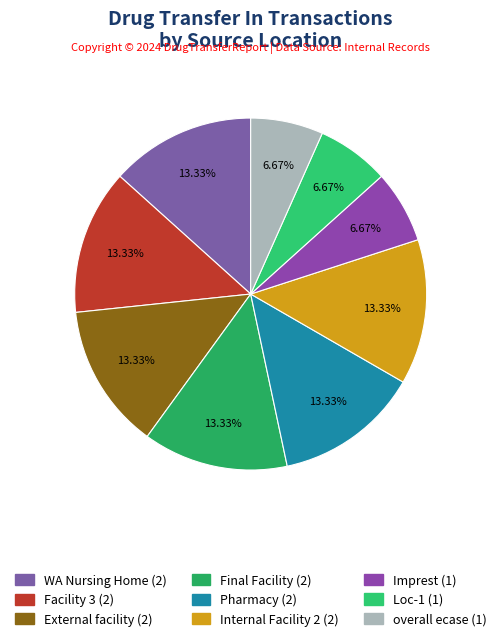

Approximately how many times larger is the value at External facility compared to WA Nursing Home?

1.0